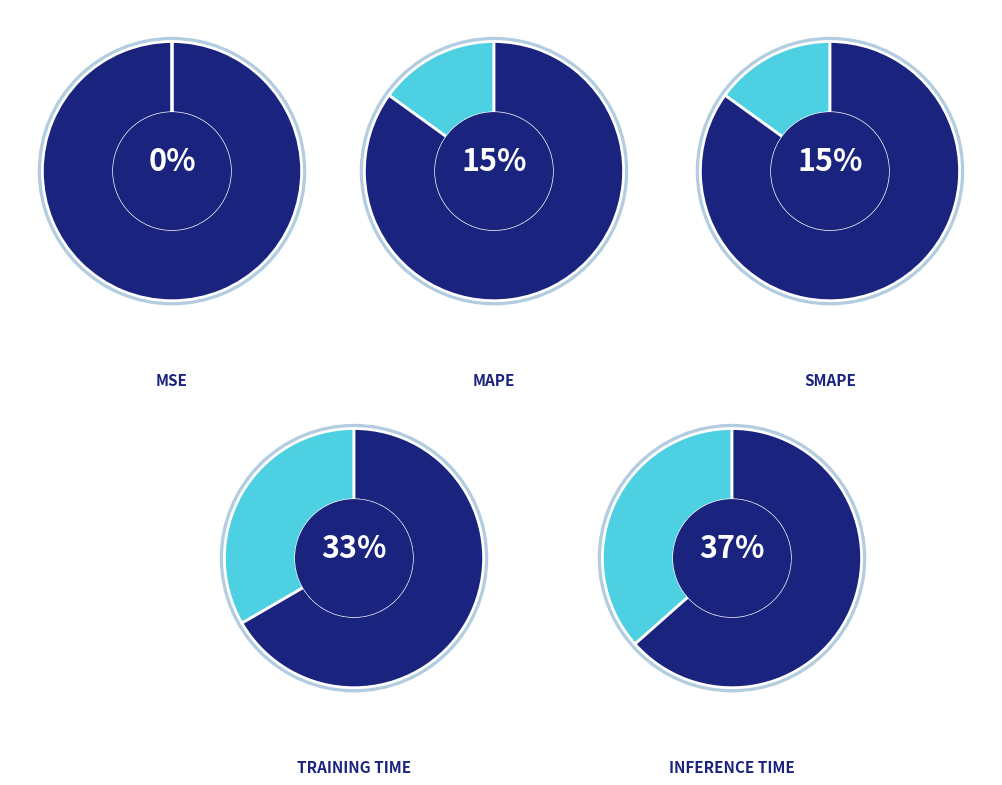

How many slices are in this pie chart?

5